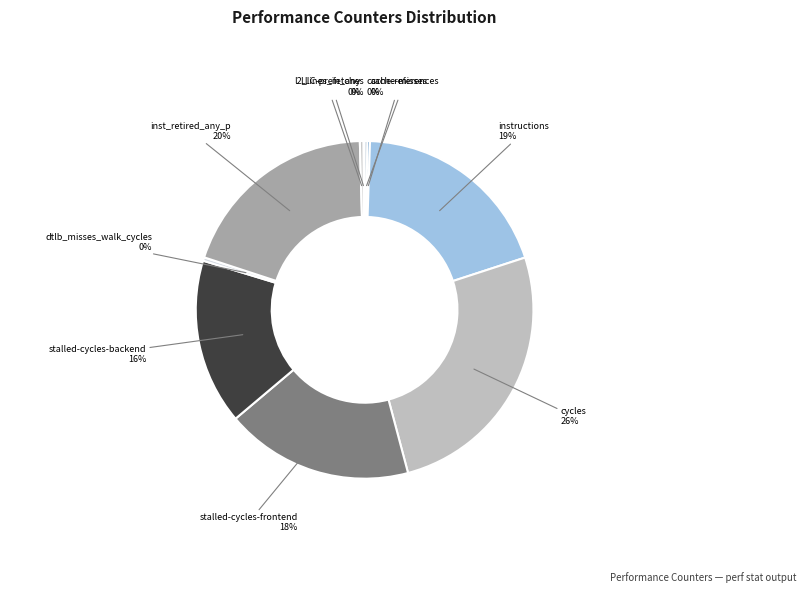

What is the largest slice in the pie chart?

cycles